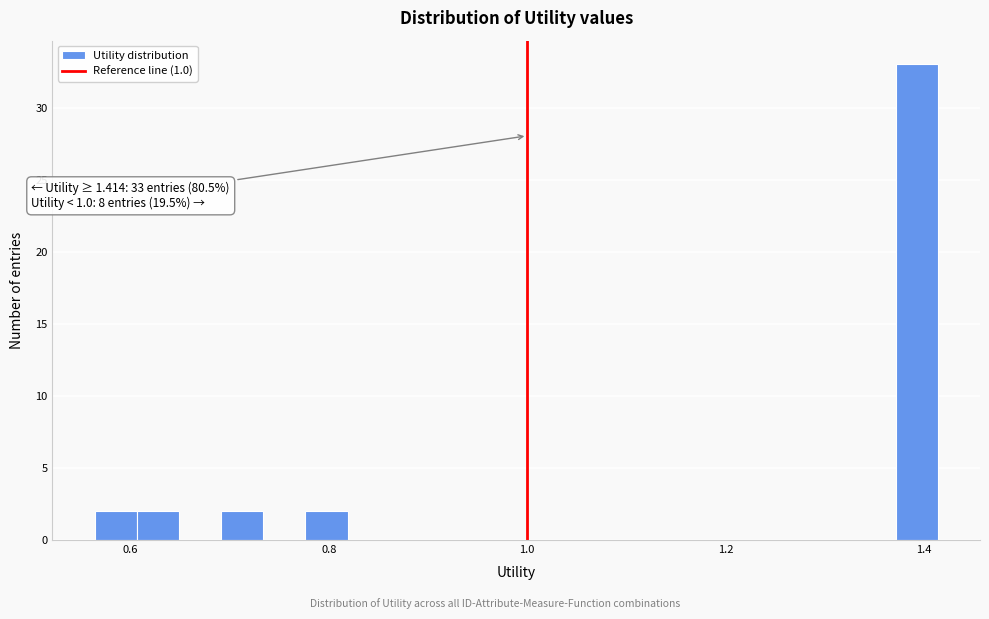

Around what value on the x-axis is the tallest bar? Give the approximate position of its centre, as read against the axis.

1.40